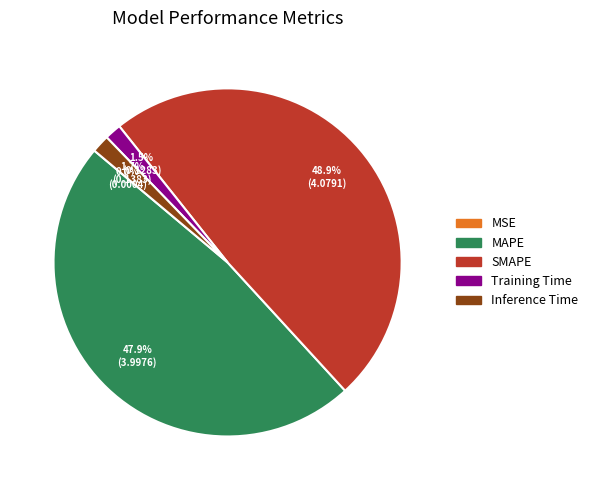

The SMAPE slice represents 49% of the pie. True or false?

True